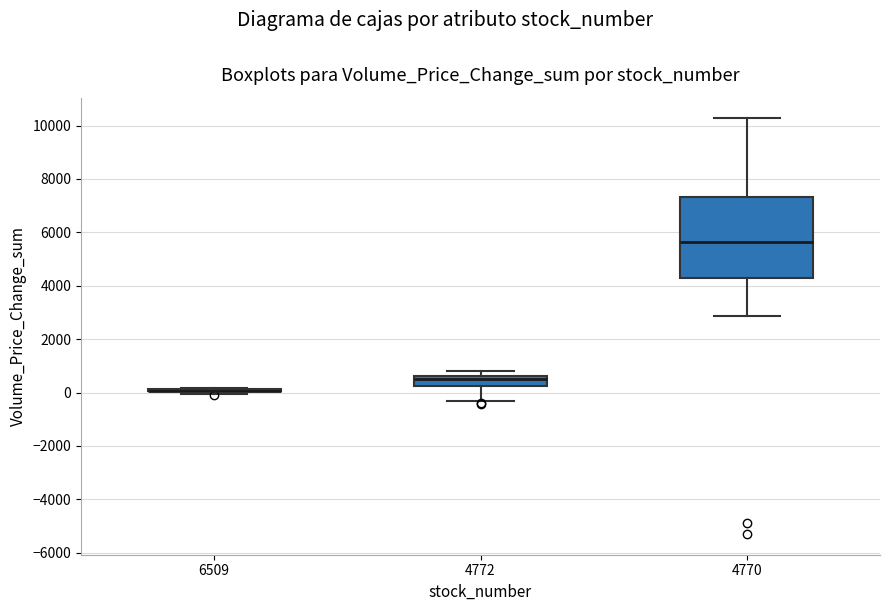

Where is the lower edge of the box at x = 4772 on the y-axis? The values are not printed on the chart, so give them approximately, as read against the axis.

200